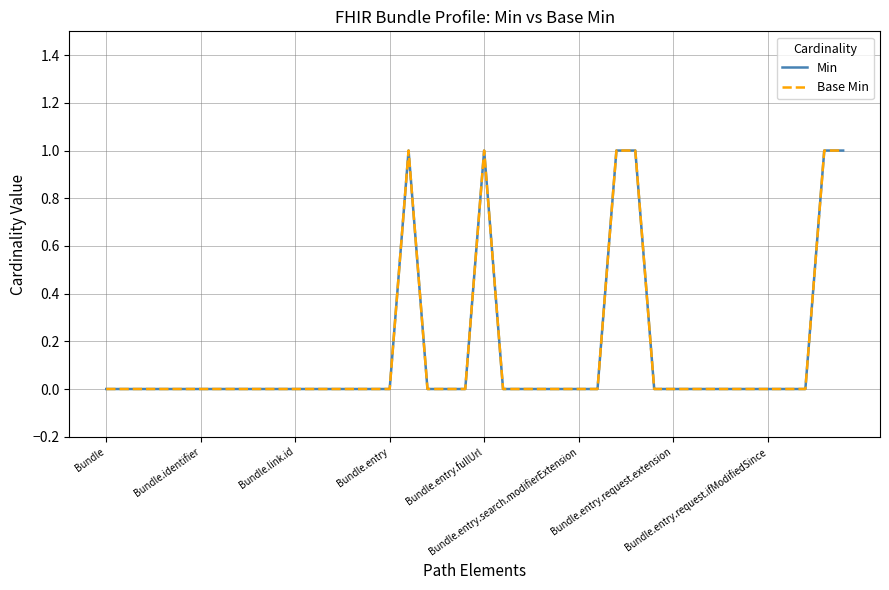

True or false: Min and Base Min cross at least once.

False